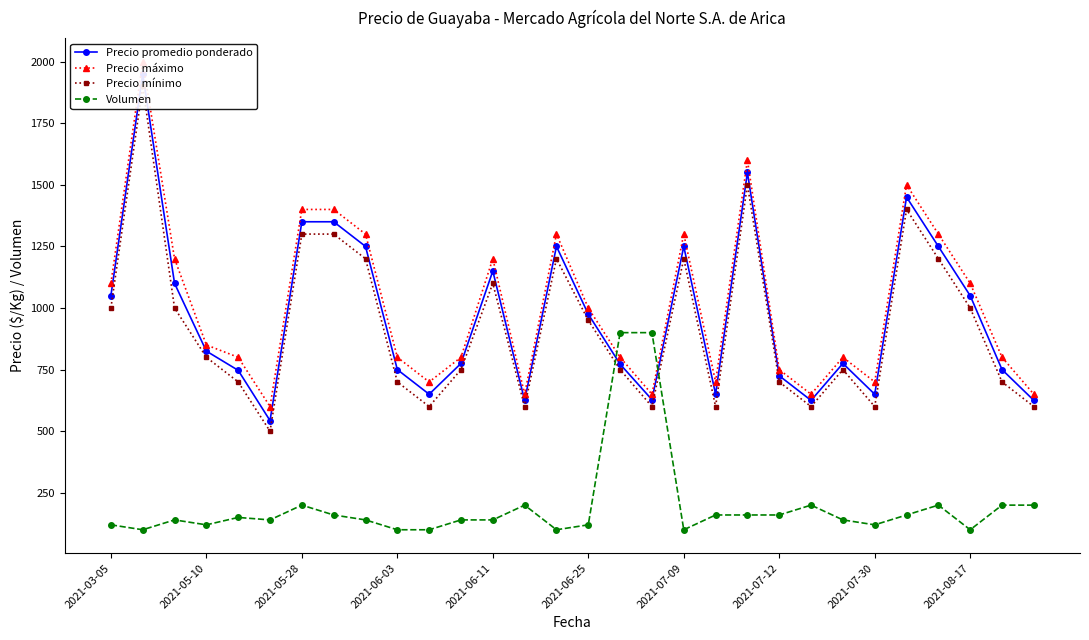

What is the average value of the Volumen series?

196